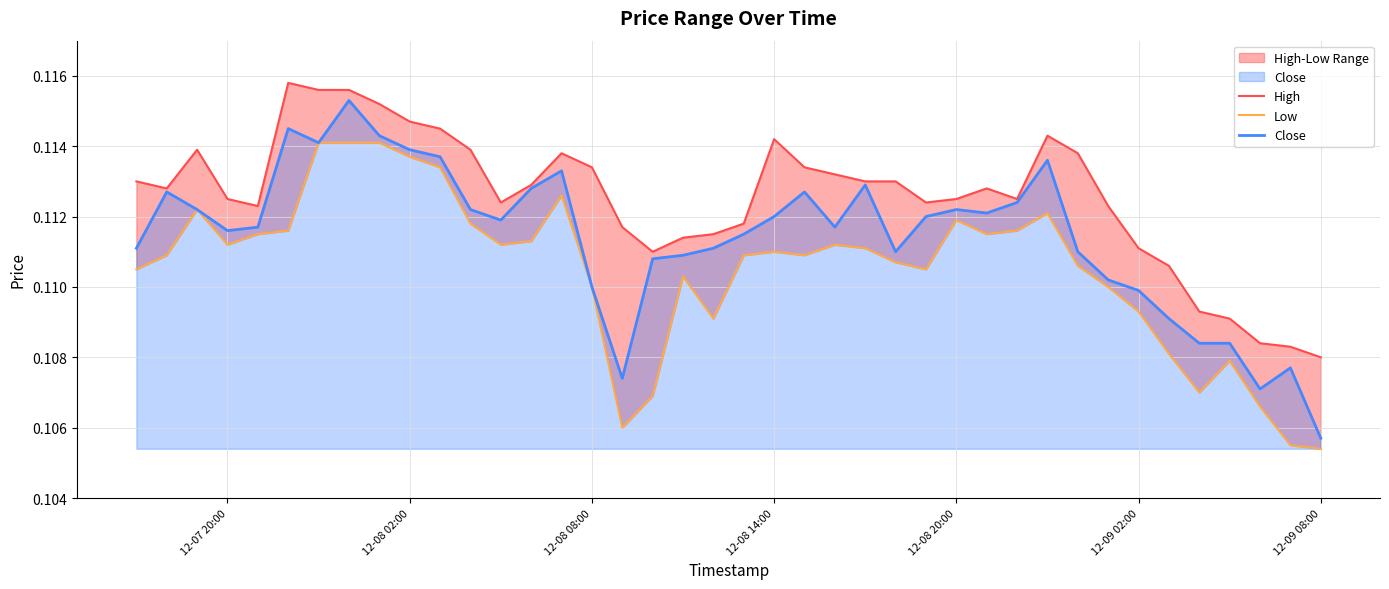

Reading left to right, what are all the values shown in this chart?

High: 0.1	0.1	0.1	0.1	0.1	0.1	0.1	0.1	0.1	0.1	0.1	0.1	0.1	0.1	0.1	0.1	0.1	0.1	0.1	0.1	0.1	0.1	0.1	0.1	0.1	0.1	0.1	0.1	0.1	0.1	0.1	0.1	0.1	0.1	0.1	0.1	0.1	0.1	0.1	0.1
Low: 0.1	0.1	0.1	0.1	0.1	0.1	0.1	0.1	0.1	0.1	0.1	0.1	0.1	0.1	0.1	0.1	0.1	0.1	0.1	0.1	0.1	0.1	0.1	0.1	0.1	0.1	0.1	0.1	0.1	0.1	0.1	0.1	0.1	0.1	0.1	0.1	0.1	0.1	0.1	0.1
Close: 0.1	0.1	0.1	0.1	0.1	0.1	0.1	0.1	0.1	0.1	0.1	0.1	0.1	0.1	0.1	0.1	0.1	0.1	0.1	0.1	0.1	0.1	0.1	0.1	0.1	0.1	0.1	0.1	0.1	0.1	0.1	0.1	0.1	0.1	0.1	0.1	0.1	0.1	0.1	0.1